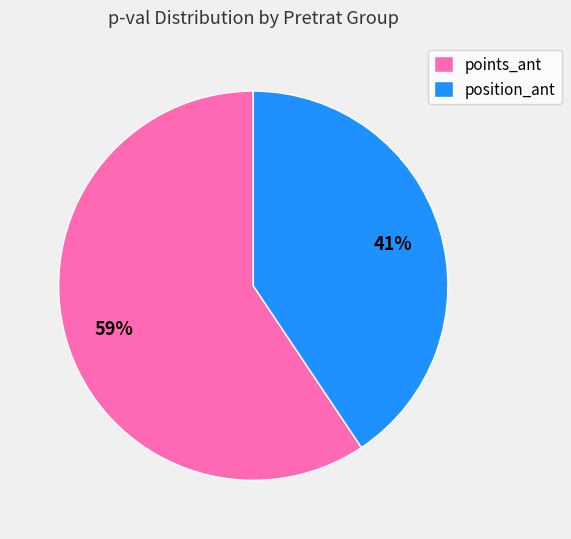

Between points_ant and position_ant, which is larger?

points_ant